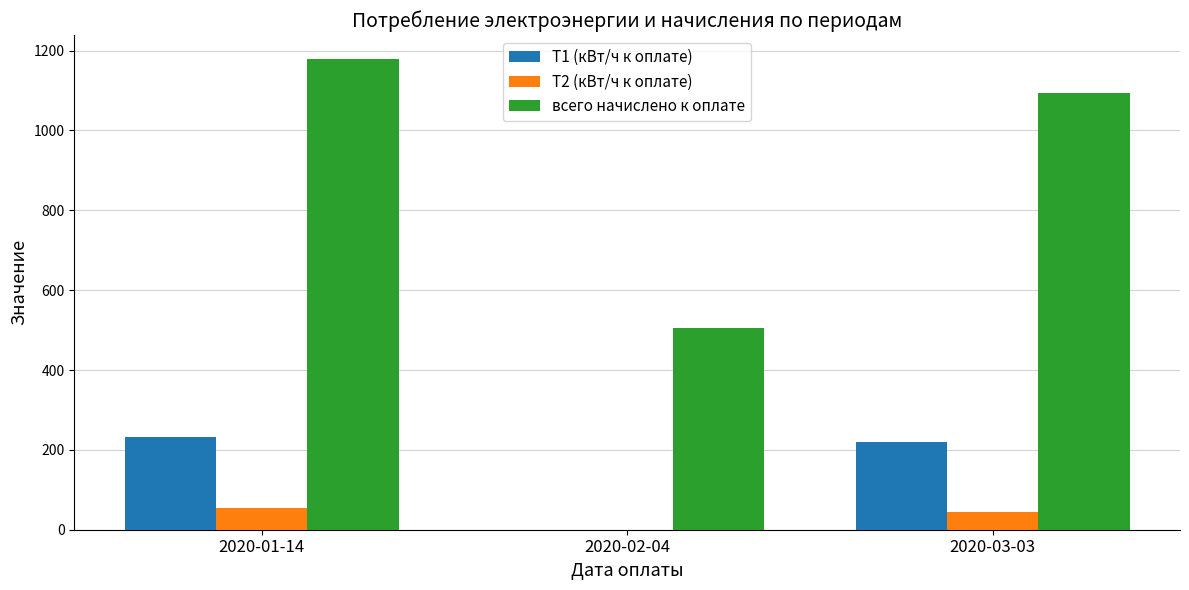

Count the number of categories in the chart.

3